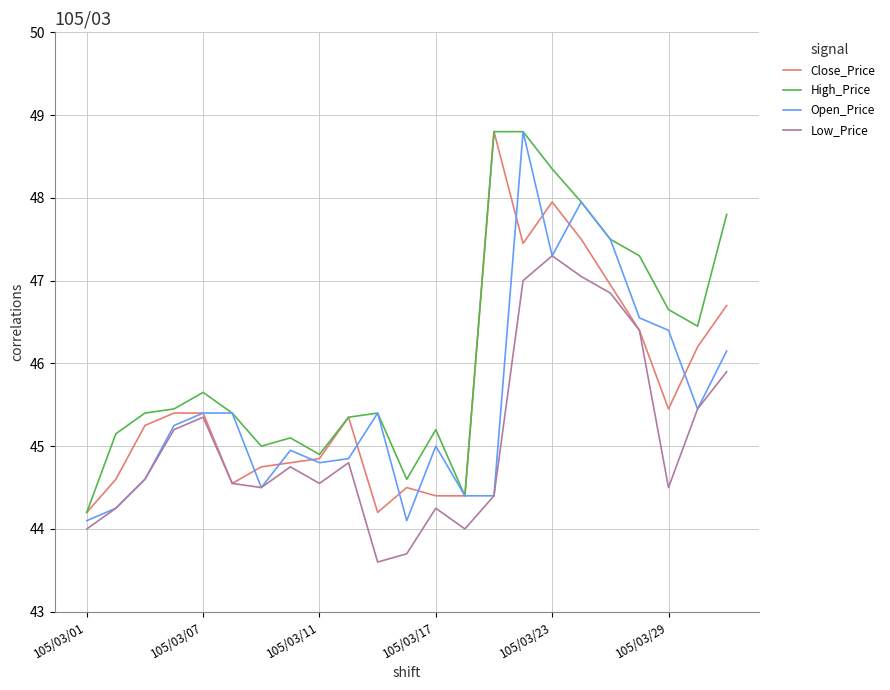

True or false: High_Price and Low_Price intersect in this chart.

False